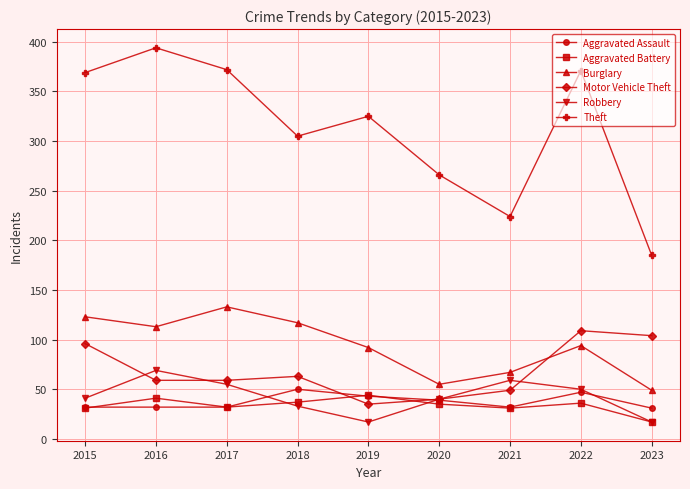

The value of Aggravated Battery at 2018 is 37. True or false?

True